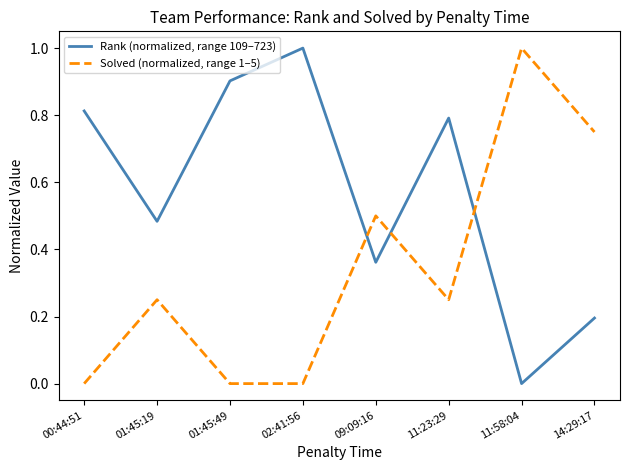

True or false: Solved (normalized, range 1–5) and Rank (normalized, range 109–723) cross at least once.

True